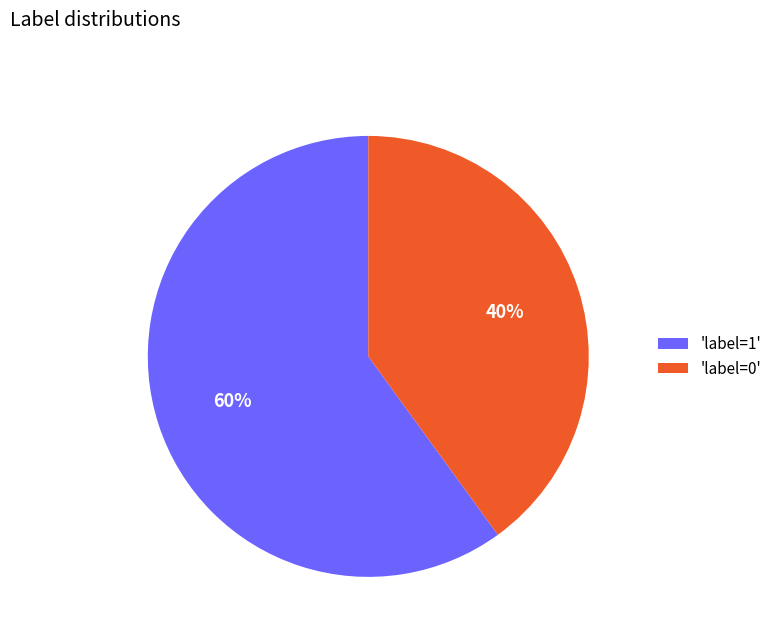

The 'label=0' slice represents 40% of the pie. True or false?

True